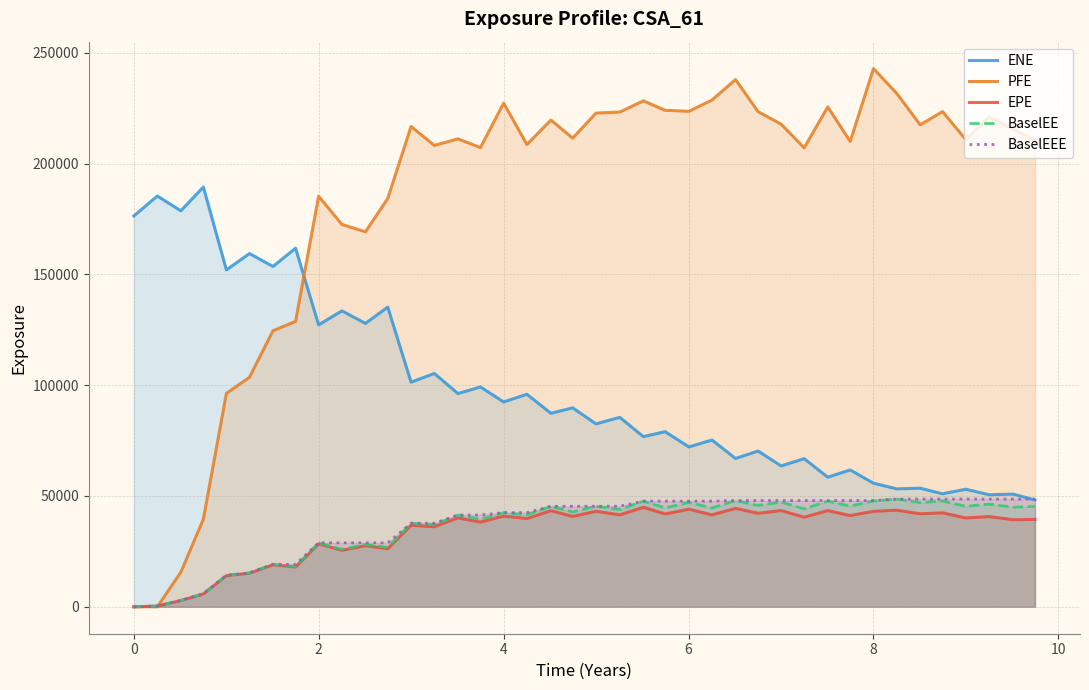

What is the maximum value for BaselEEE?

48601.4